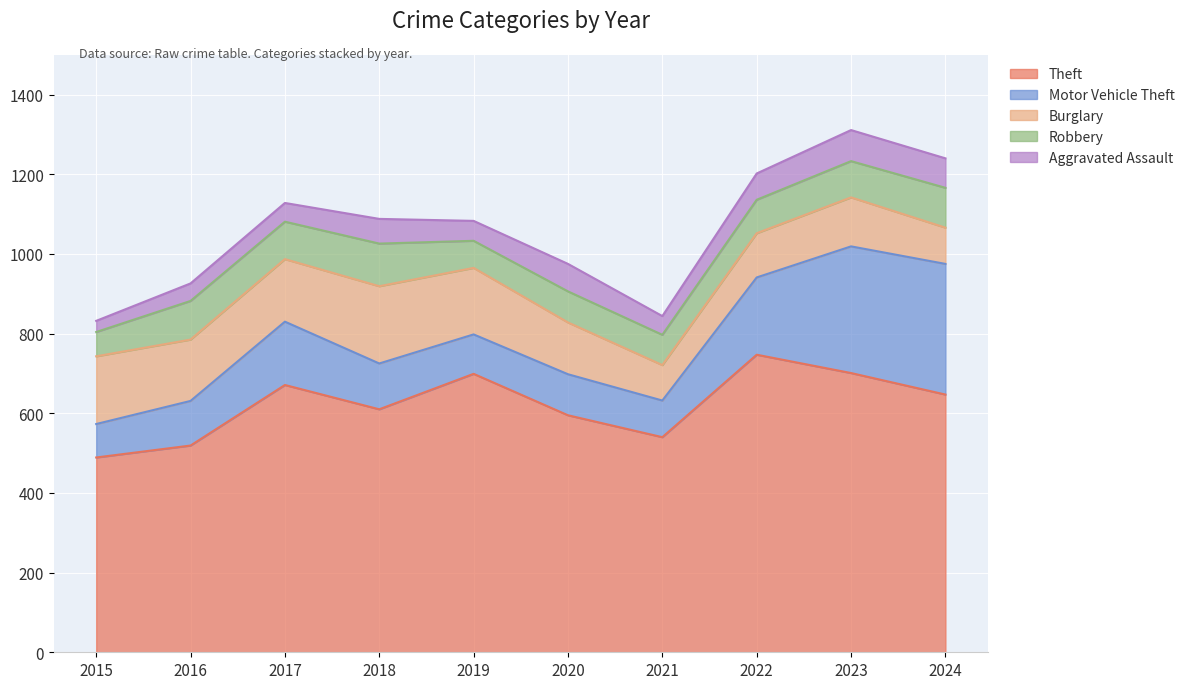

What is the difference between the maximum and minimum values in the Robbery series?

46